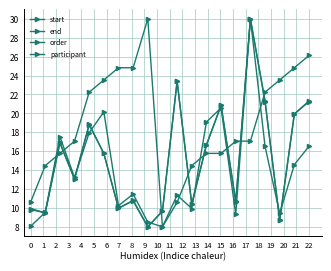

Where is order nearest to the value 19?

12